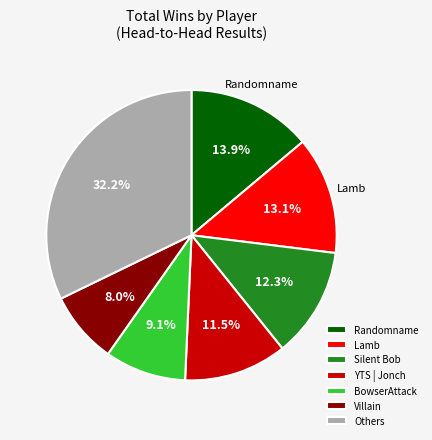

What portion of the pie excludes Silent Bob?

87.7%